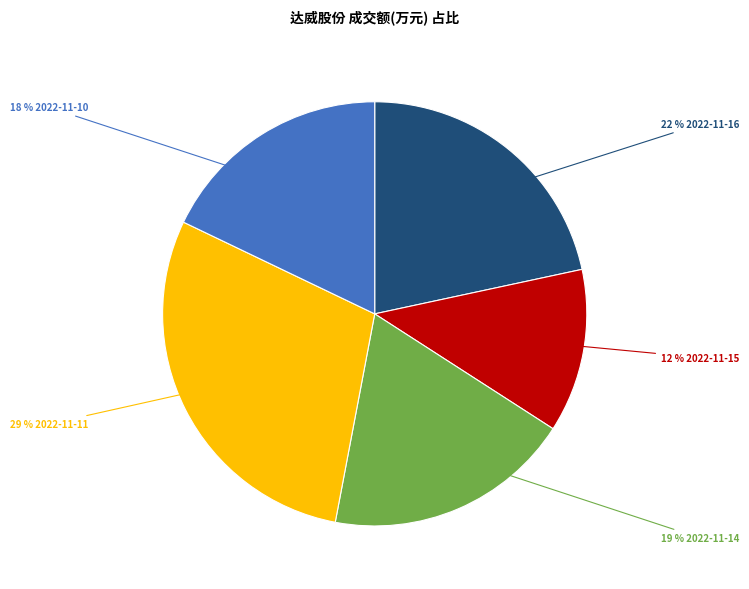

To the nearest percent, what is the average slice percentage?

20%